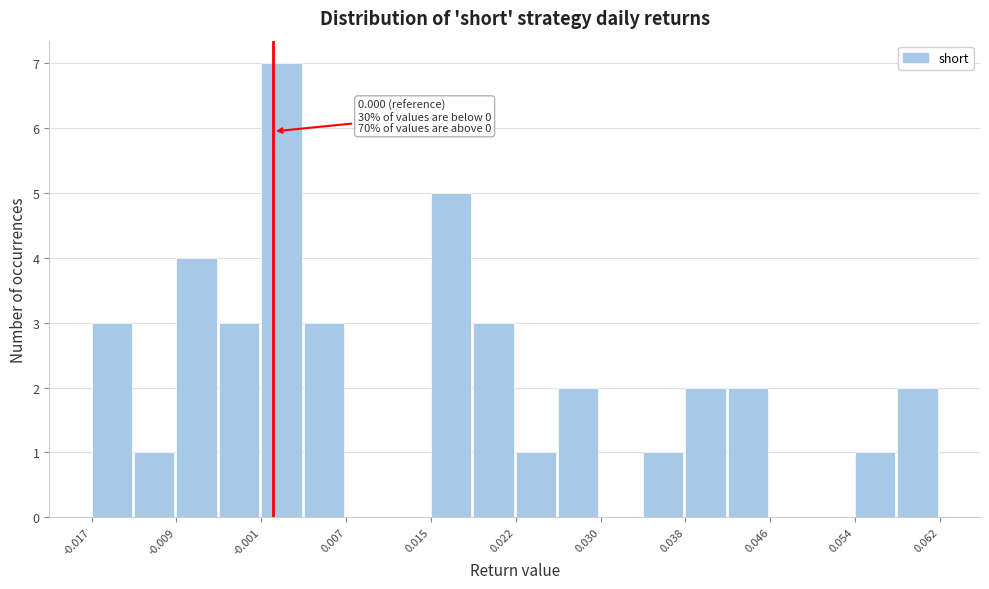

Read against the x-axis, roughly where is the centre of the tallest bar?

0.001